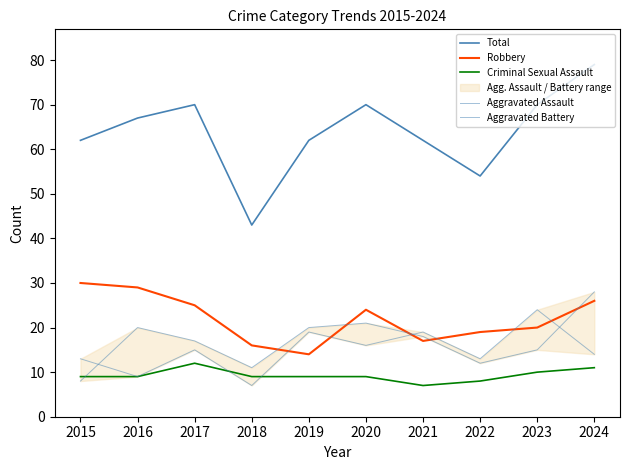

True or false: Robbery and Aggravated Battery intersect in this chart.

True